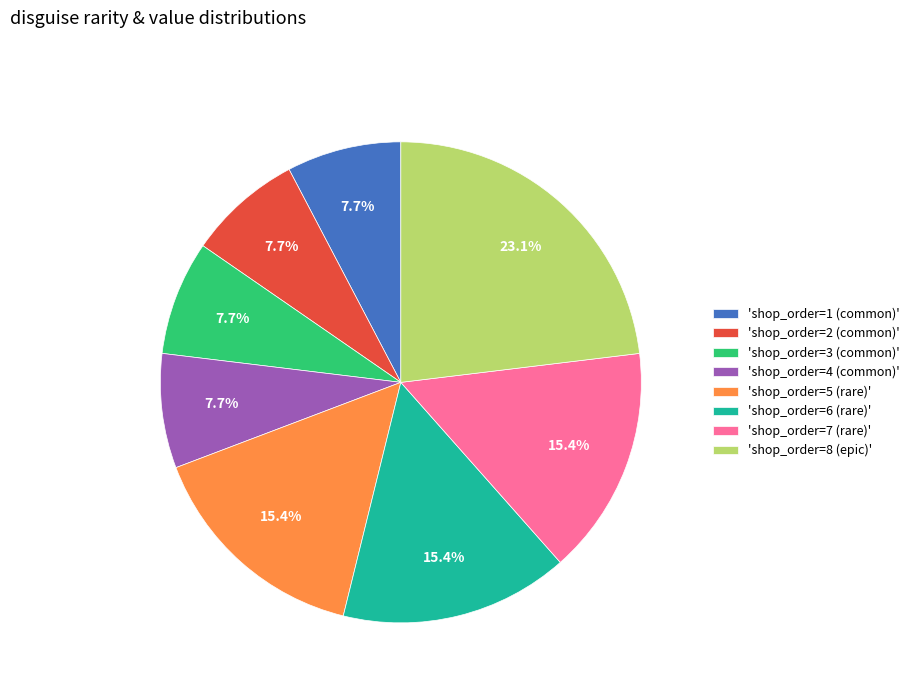

Which has a higher value, 'shop_order=2 (common)' or 'shop_order=7 (rare)'?

'shop_order=7 (rare)'